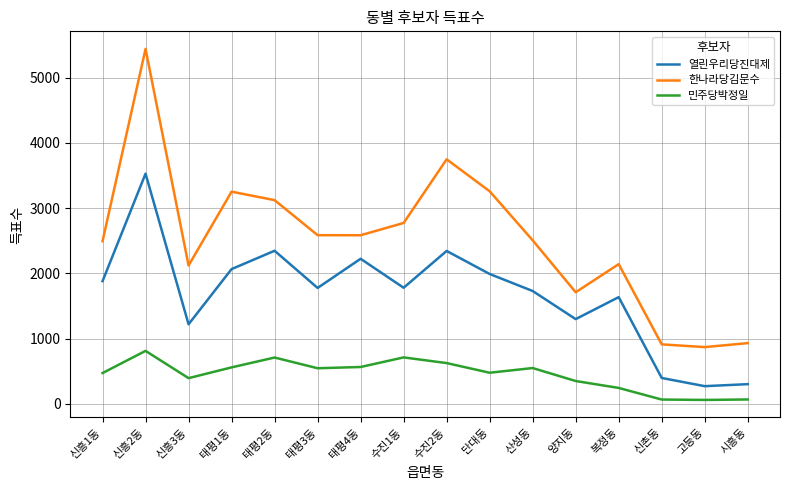

True or false: 열린우리당진대제 and 한나라당김문수 intersect in this chart.

False